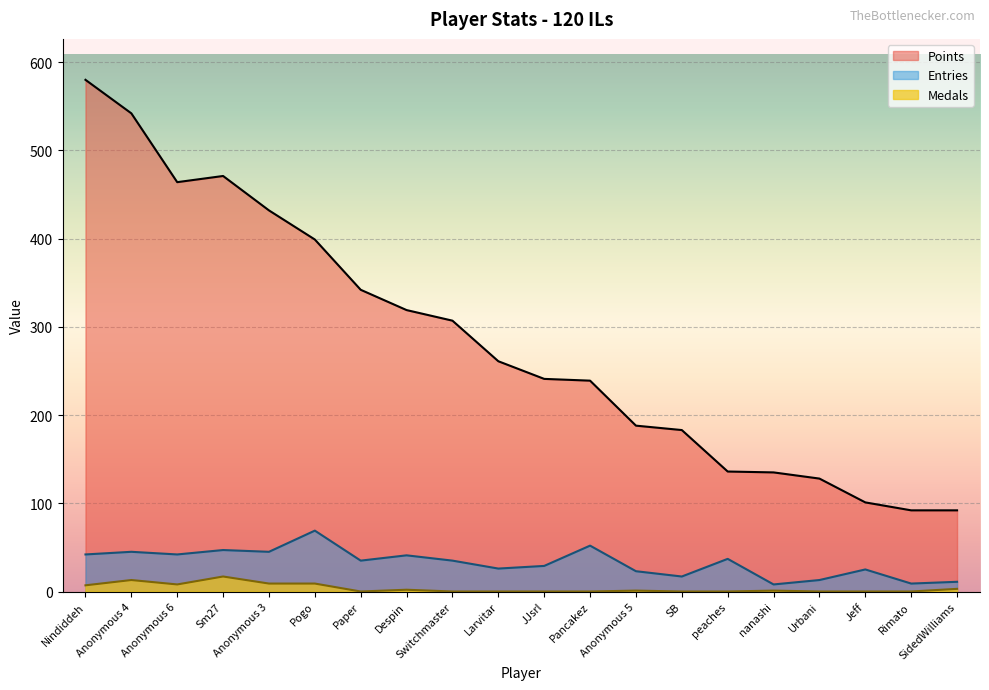

Where is Medals nearest to the value 8?

Anonymous 6